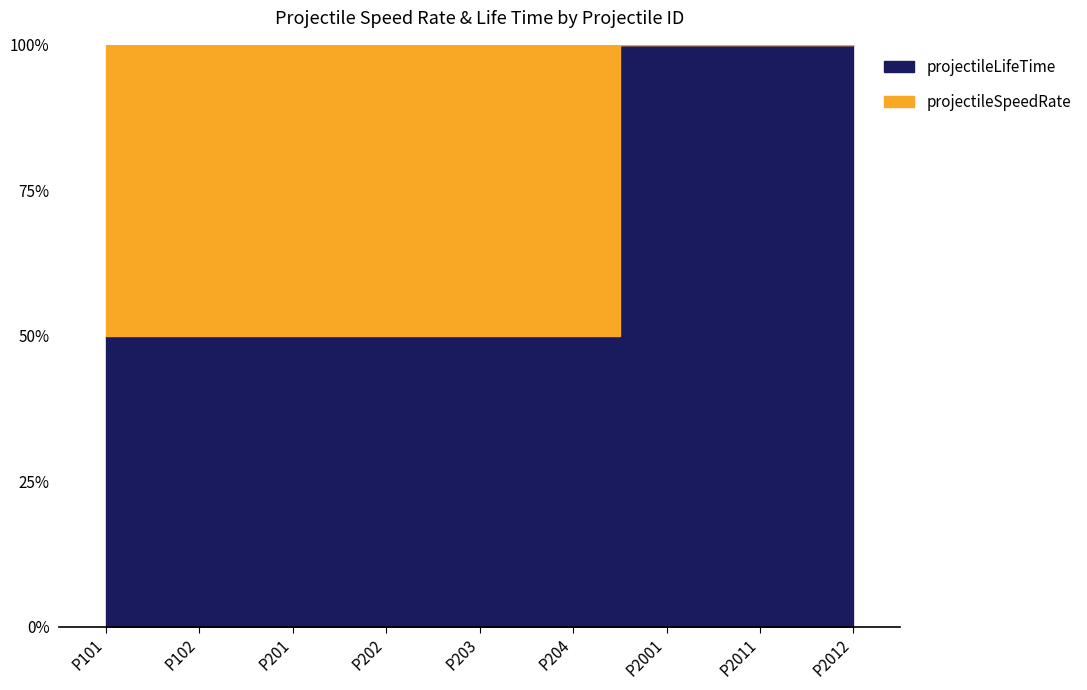

At how many categories does at least one series exceed 7?

6